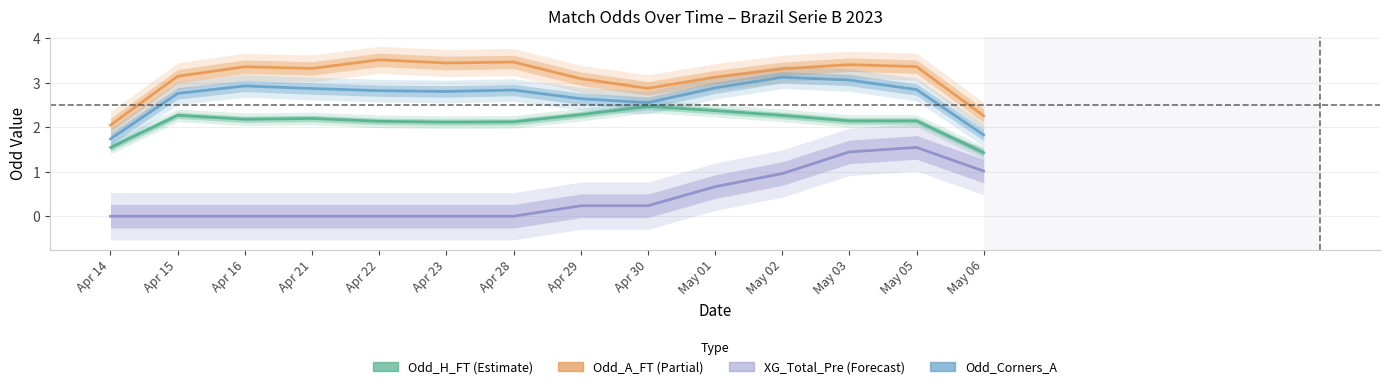

At which category does Odd_A_FT reach its first local peak?

Apr 16